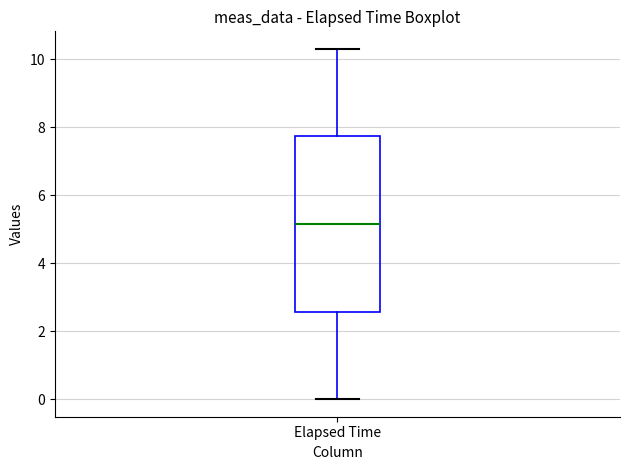

Where is the upper edge of the box for Elapsed Time on the y-axis? The values are not printed on the chart, so give them approximately, as read against the axis.

7.8